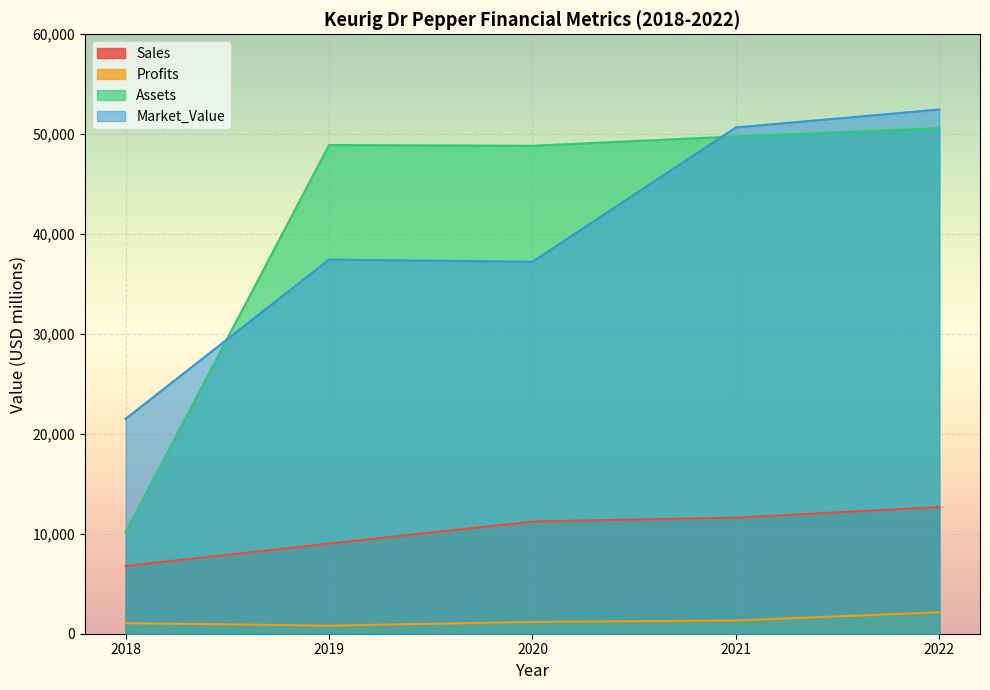

Reading left to right, transcribe all the data shown in this chart.

Sales: 2018=6774	2019=9025	2020=11229	2021=11618	2022=12683
Profits: 2018=1058	2019=808	2020=1180	2021=1325	2022=2146
Assets: 2018=10179	2019=48918	2020=48843	2021=49779	2022=50598
Market_Value: 2018=21511	2019=37449	2020=37233	2021=50676	2022=52472